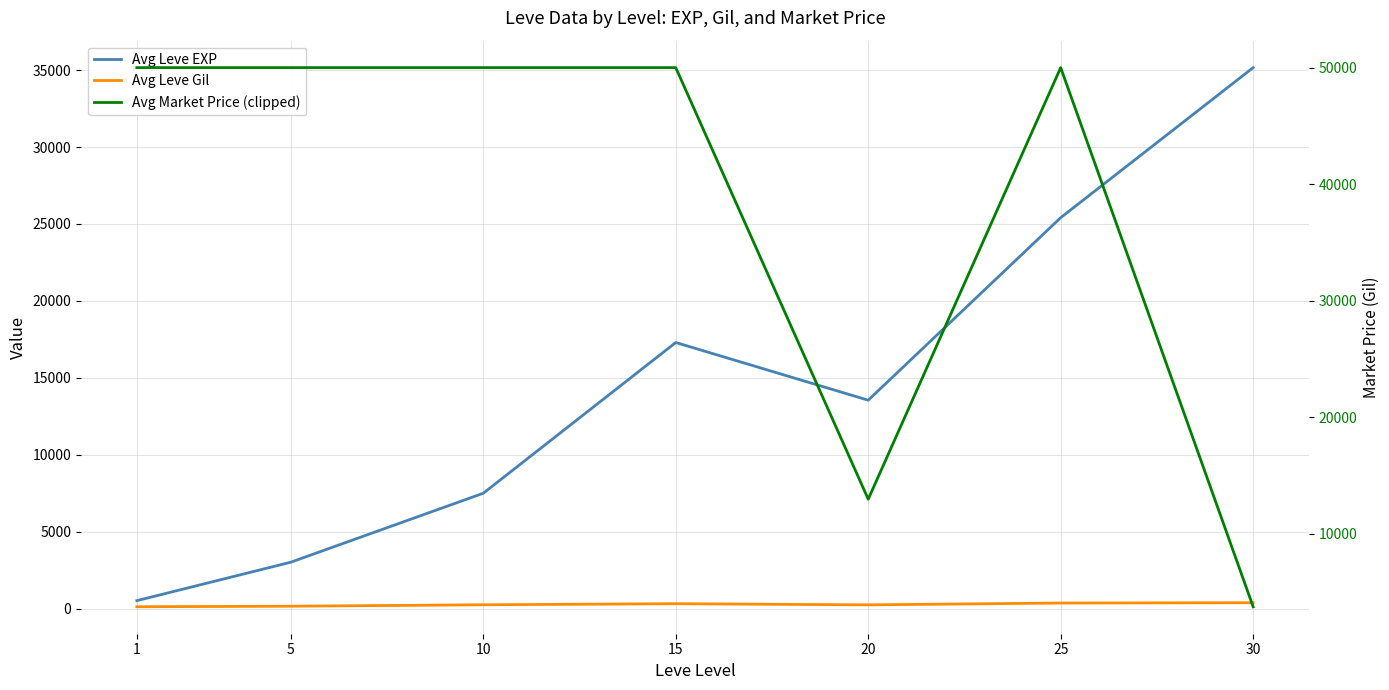

True or false: Avg Leve EXP and Avg Market Price (clipped) cross at least once.

True